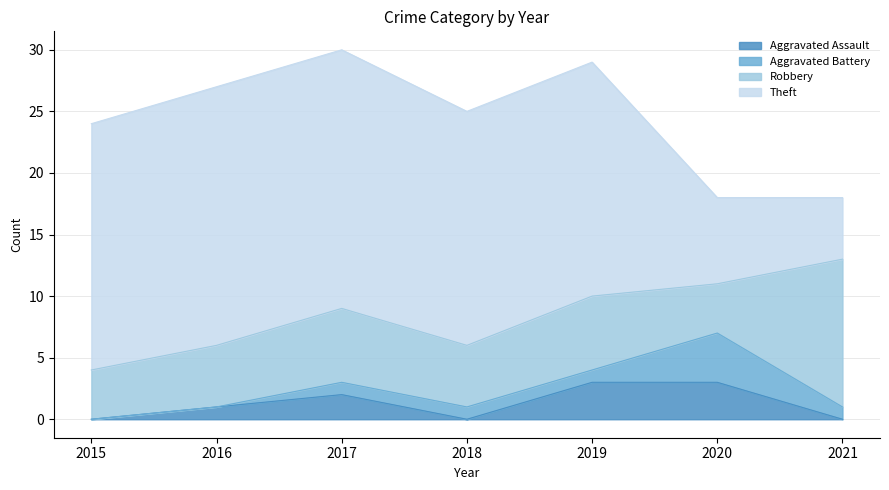

How many interior local valleys does the Aggravated Assault series have?

1